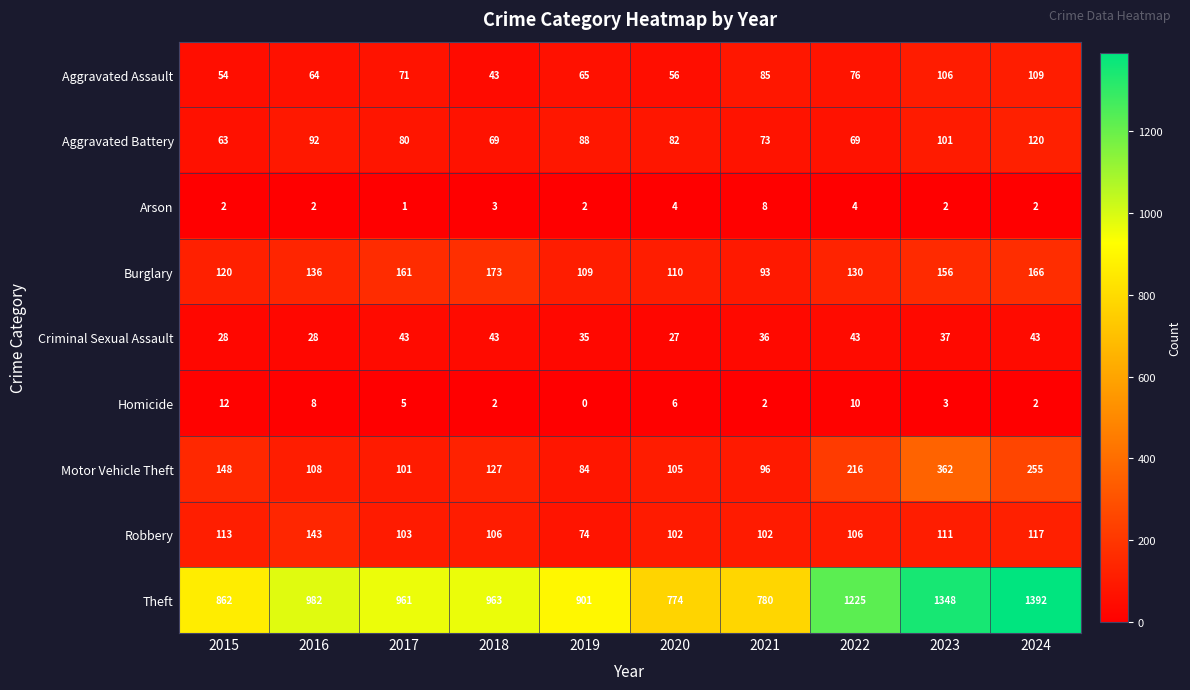

What is the spread (max minus min) of values at 2021?

778